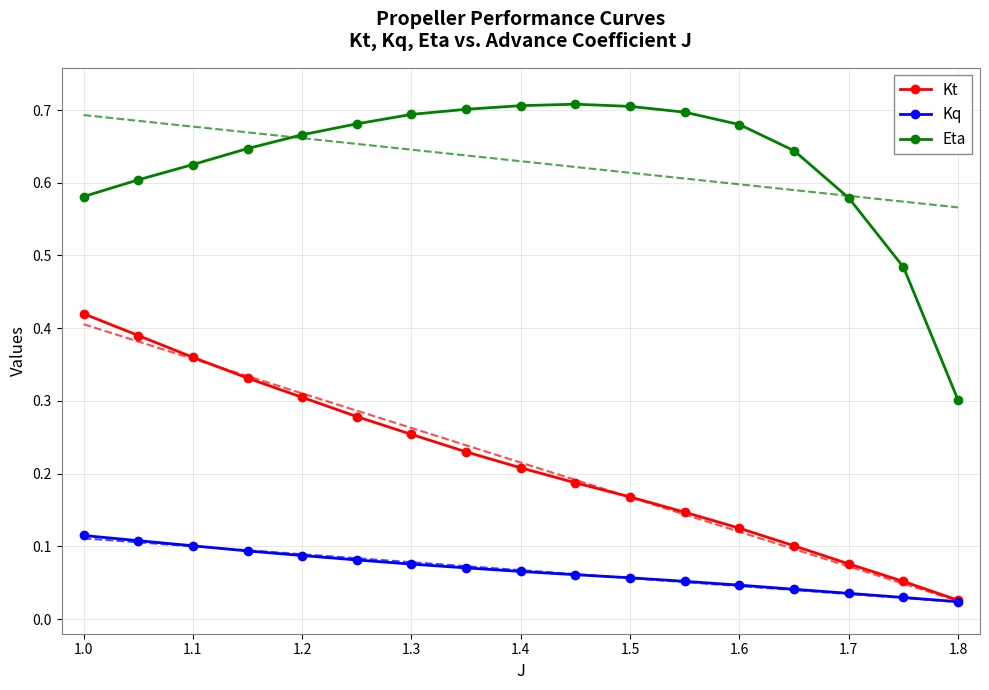

Reading left to right, transcribe all the data shown in this chart.

Kt: 0.4	0.4	0.4	0.3	0.3	0.3	0.3	0.2	0.2	0.2	0.2	0.1	0.1	0.1	0.1	0.1	0.0
Kq: 0.1	0.1	0.1	0.1	0.1	0.1	0.1	0.1	0.1	0.1	0.1	0.1	0.0	0.0	0.0	0.0	0.0
Eta: 0.6	0.6	0.6	0.6	0.7	0.7	0.7	0.7	0.7	0.7	0.7	0.7	0.7	0.6	0.6	0.5	0.3